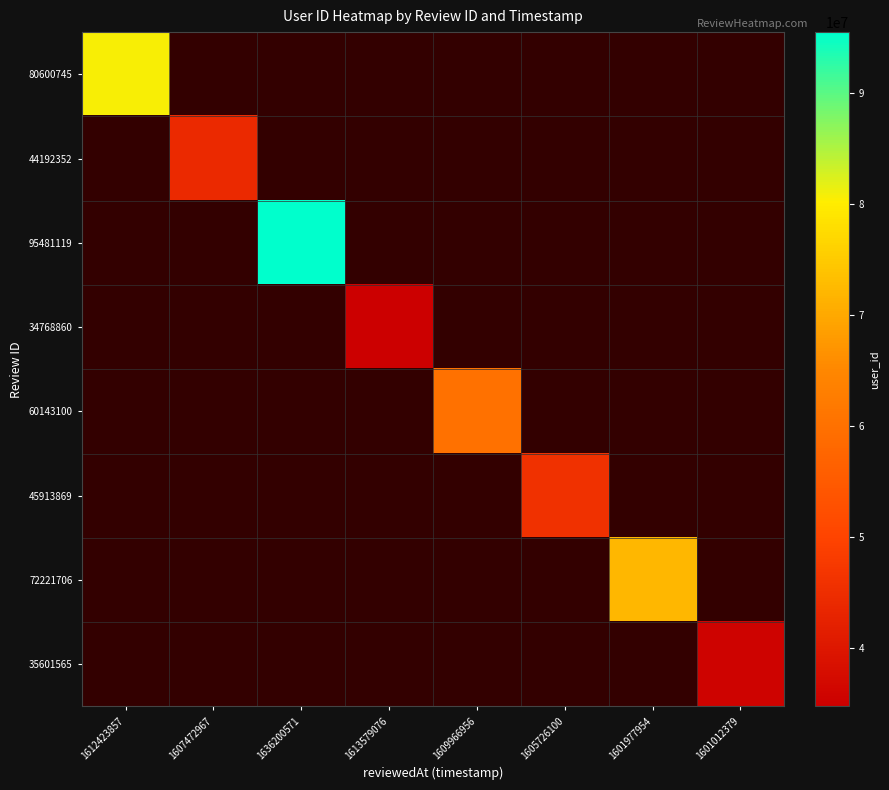

Which category has the lowest value across all series?

1613579076